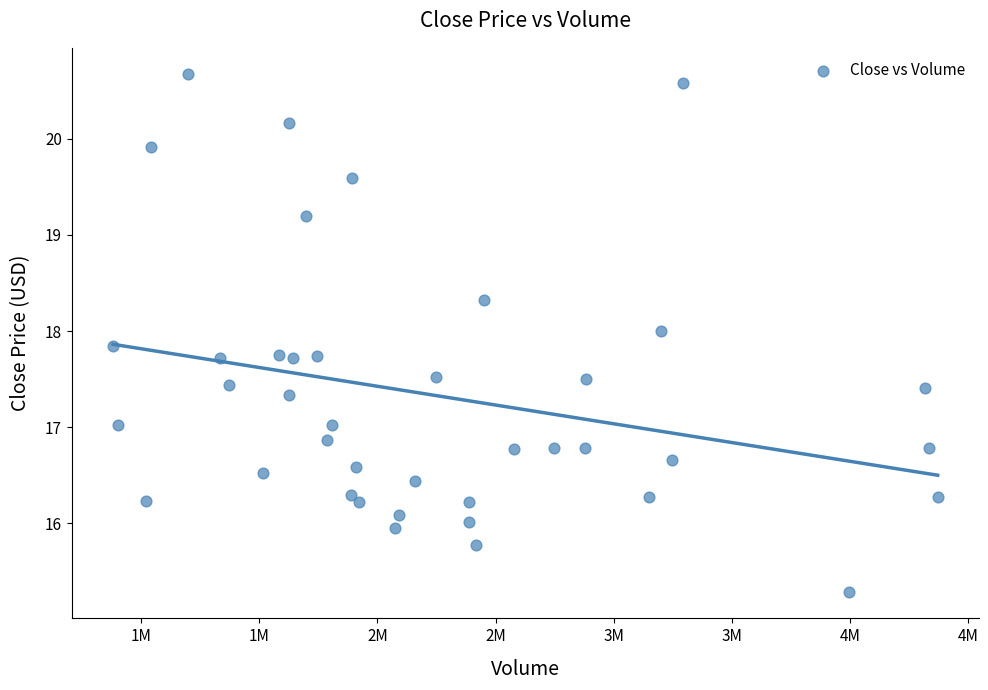

What is the range of X values (max minus min)?

3491712.0